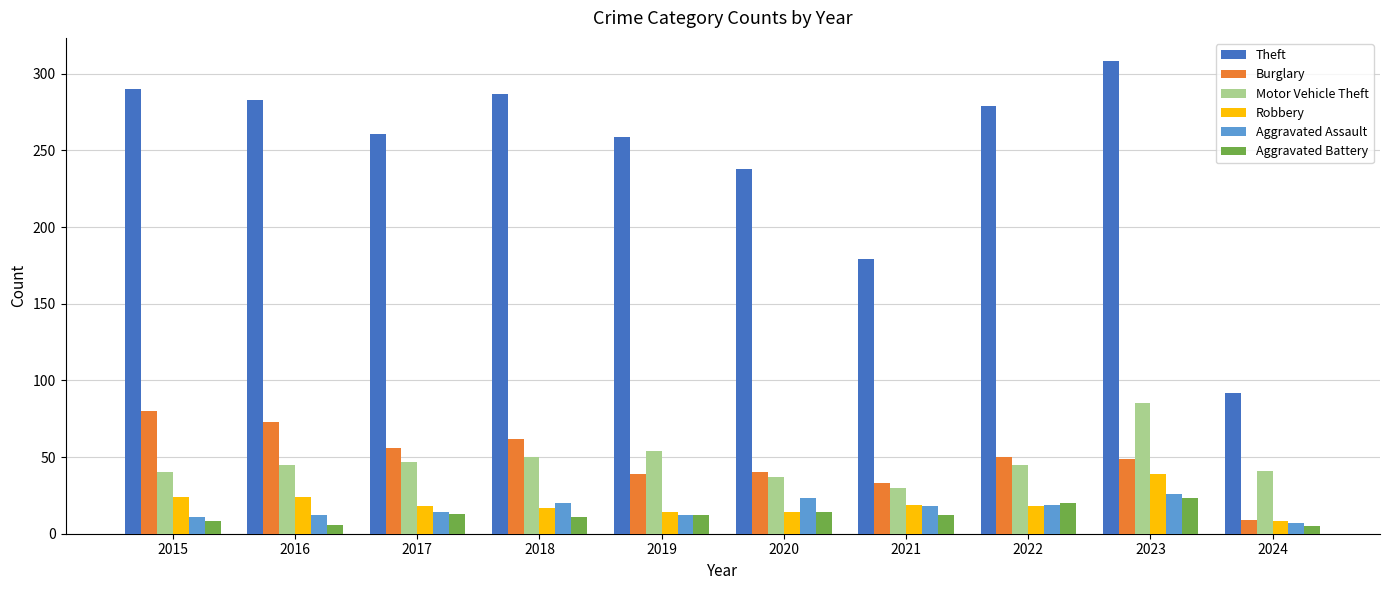

What is the value of the Motor Vehicle Theft bar at the 8th from the left?

45